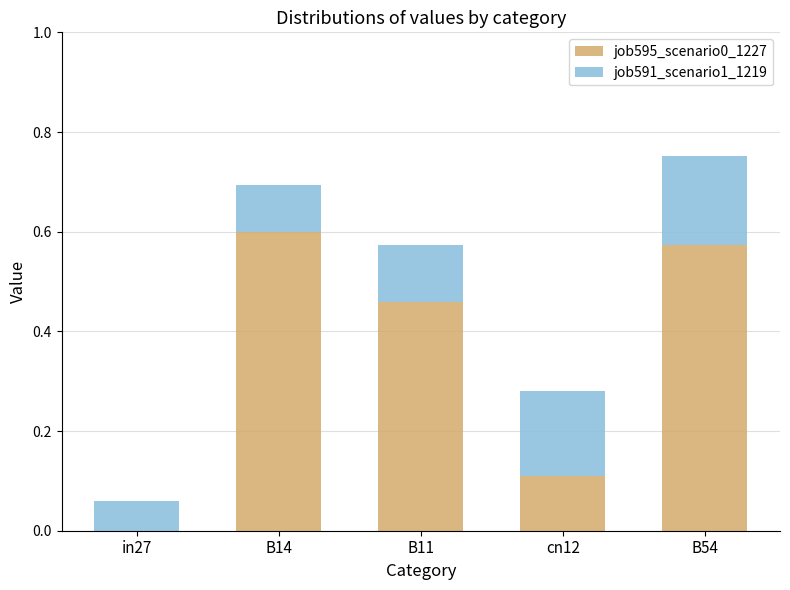

At which category is the sum across all series the highest?

B54